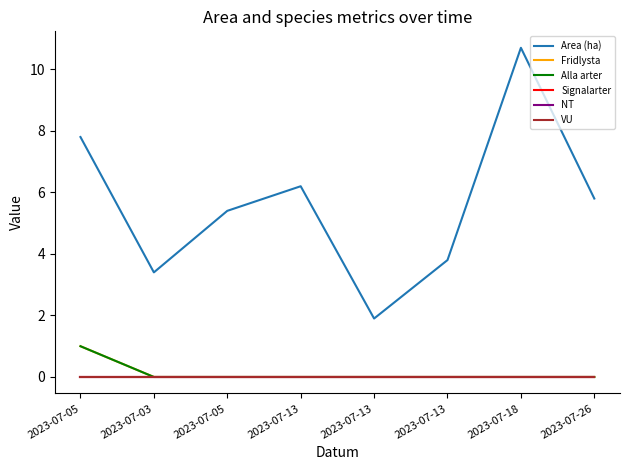

Between 2023-07-13 and 2023-07-05, which is larger?

2023-07-13